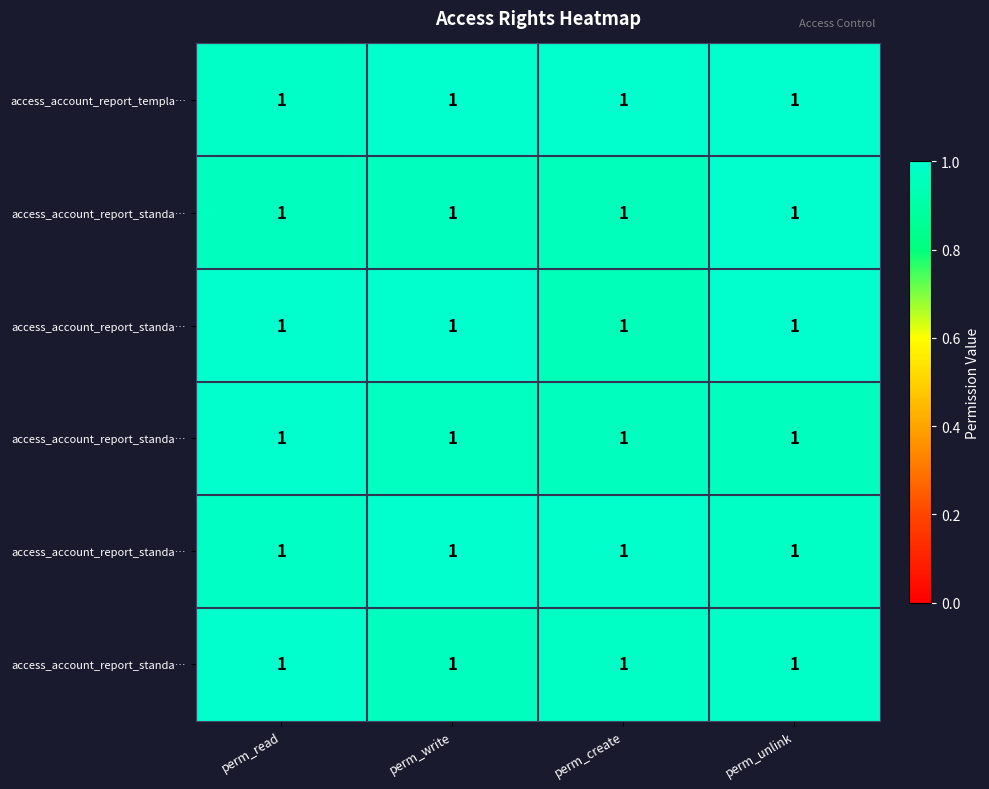

Which has a higher value, perm_read or perm_create?

perm_create